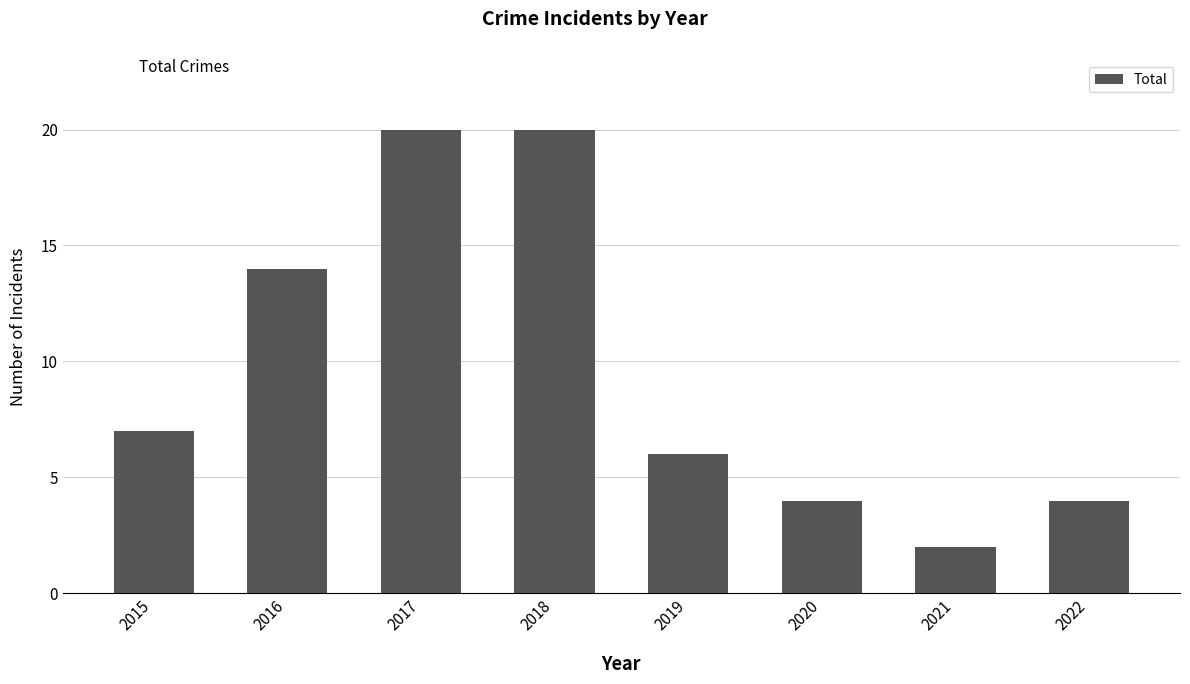

True or false: the data shows 20 at 2017.

True